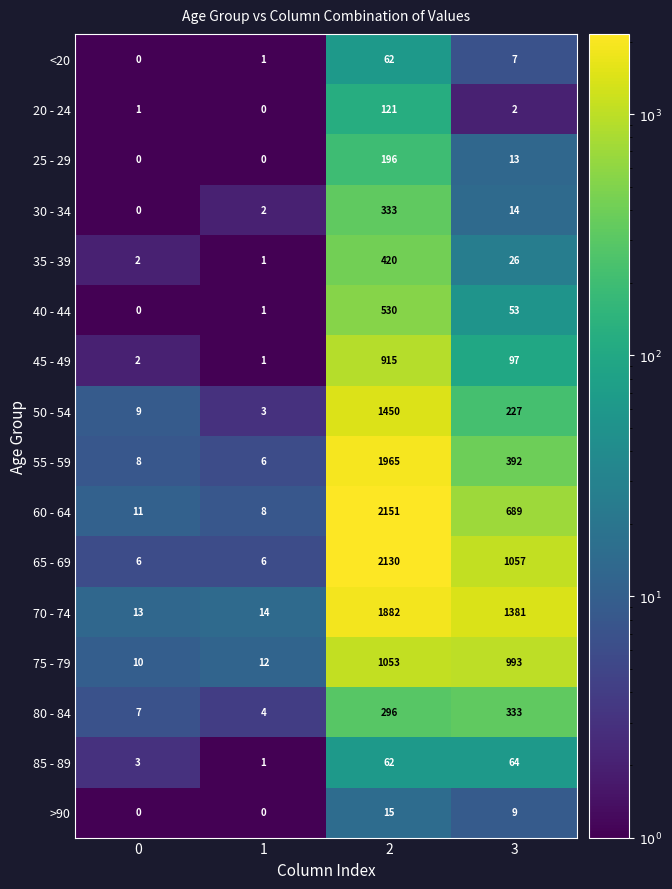

The value of 65 - 69 at 0 is 6. True or false?

True